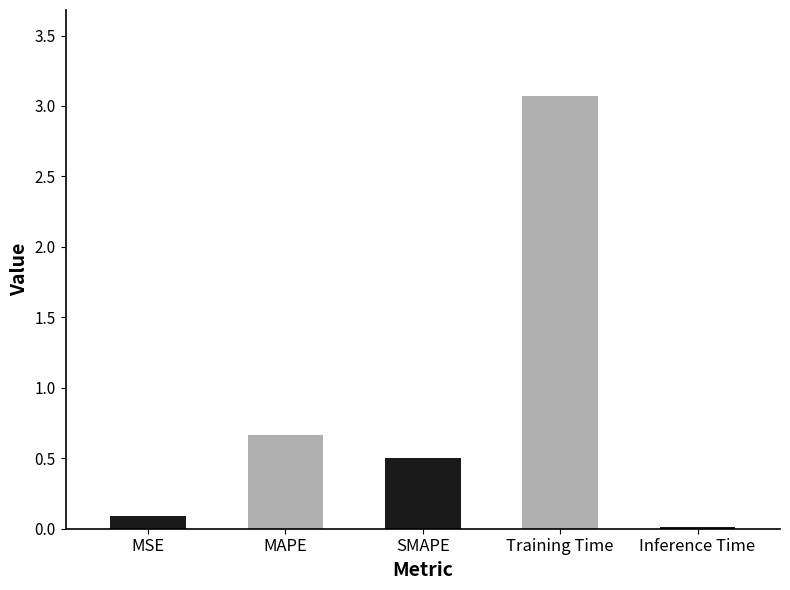

What is the sum of the values at MAPE and Training Time?

3.7